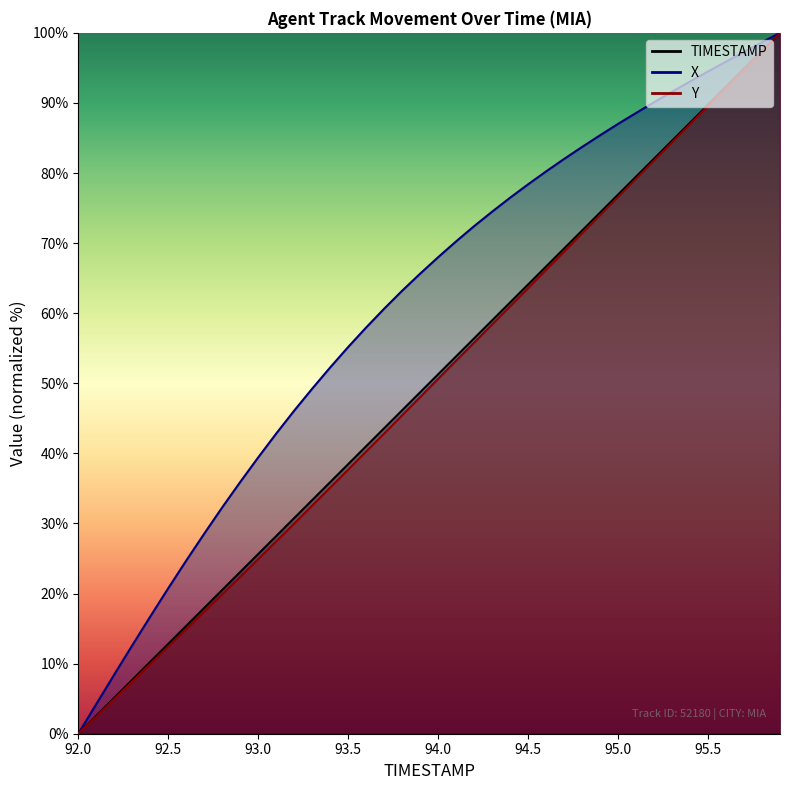

Where is Y nearest to the value 50?

94.0